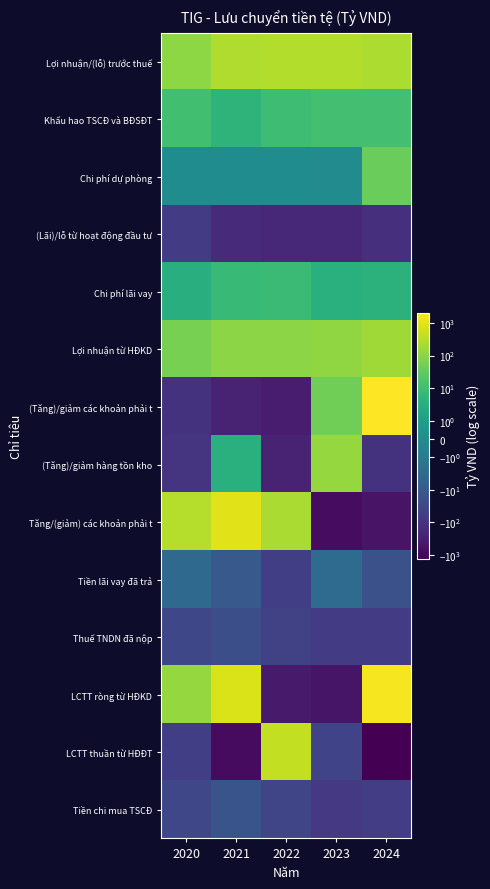

Which category has the lowest value across all series?

2024